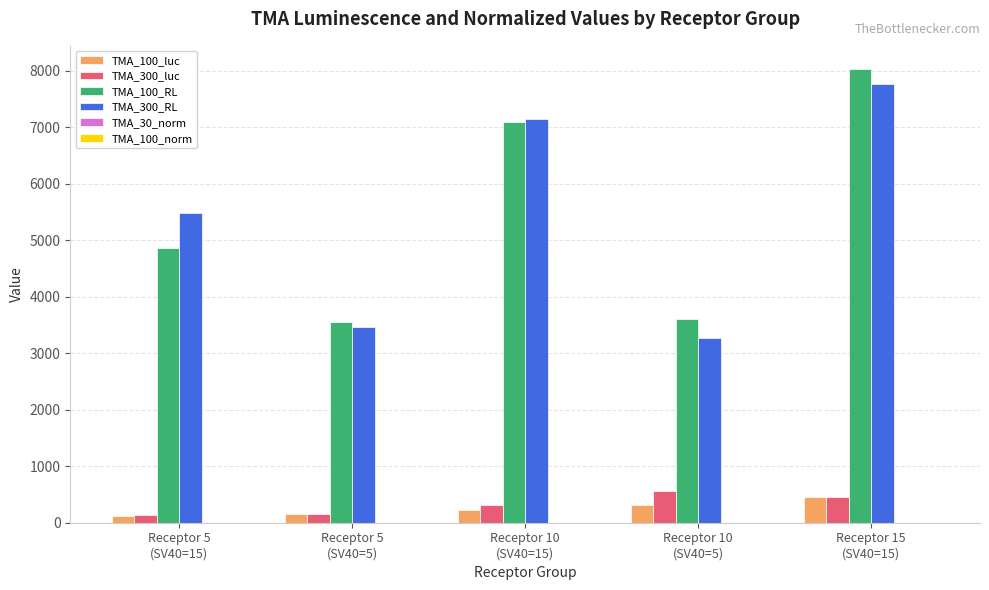

How many groups of bars are there?

5